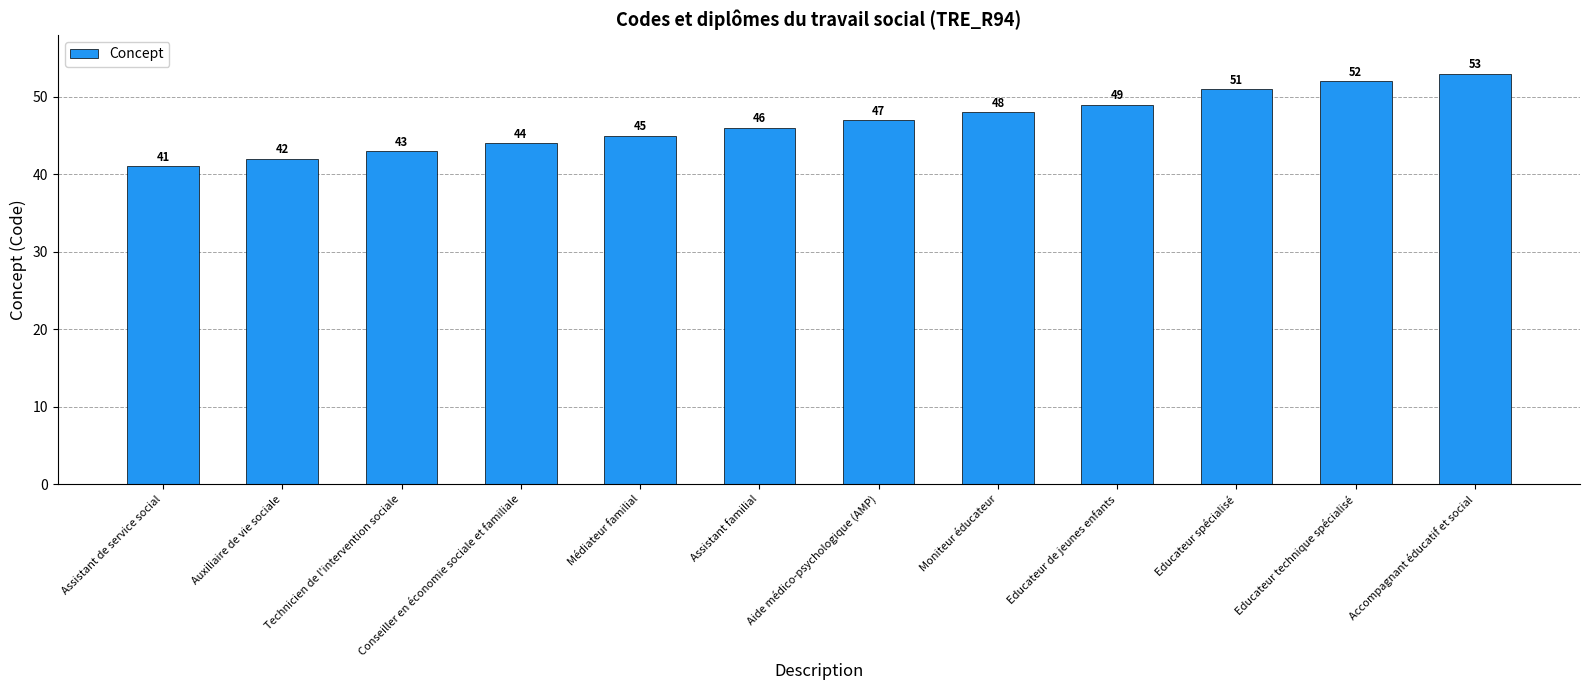

Reading left to right, list all the values displayed in this chart.

41	42	43	44	45	46	47	48	49	51	52	53